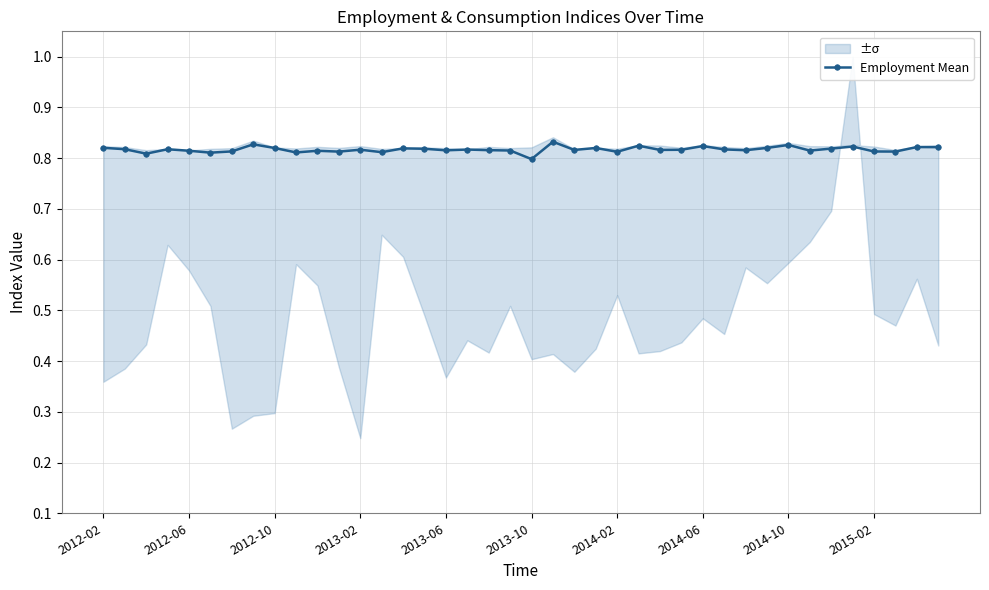

True or false: there are more than 0 points higher than both neighbors.

True